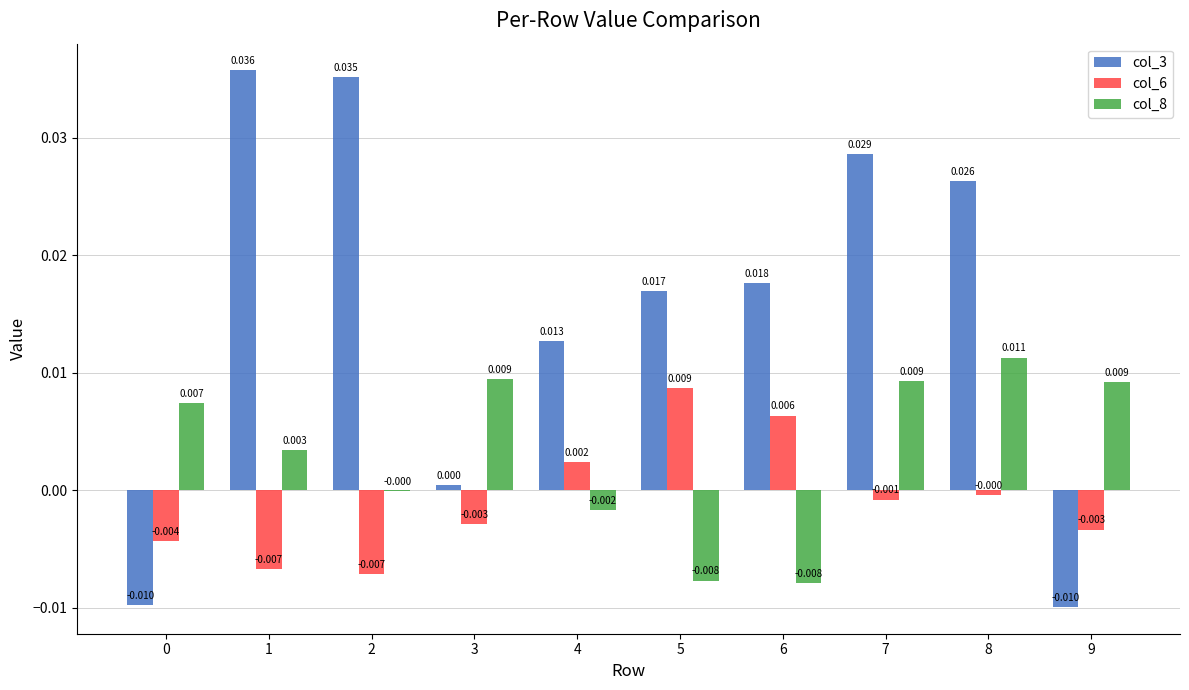

Is the value of col_3 at 9 greater than the value of col_8 at 5?

No